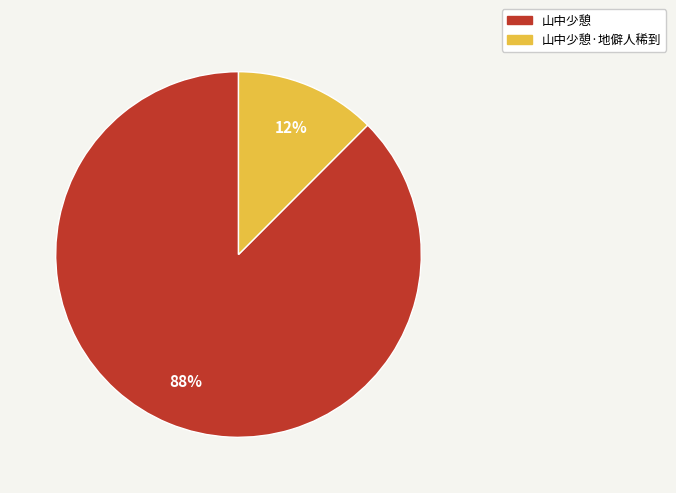

To the nearest percent, what is the average slice percentage?

50%